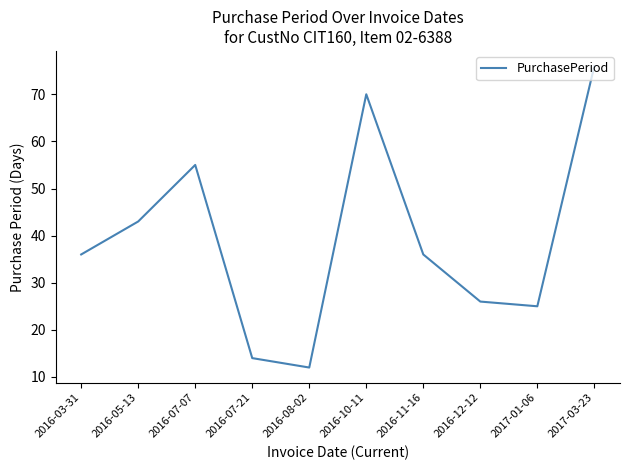

What is the ratio of the value at 2016-12-12 to the value at 2017-03-23?

0.3